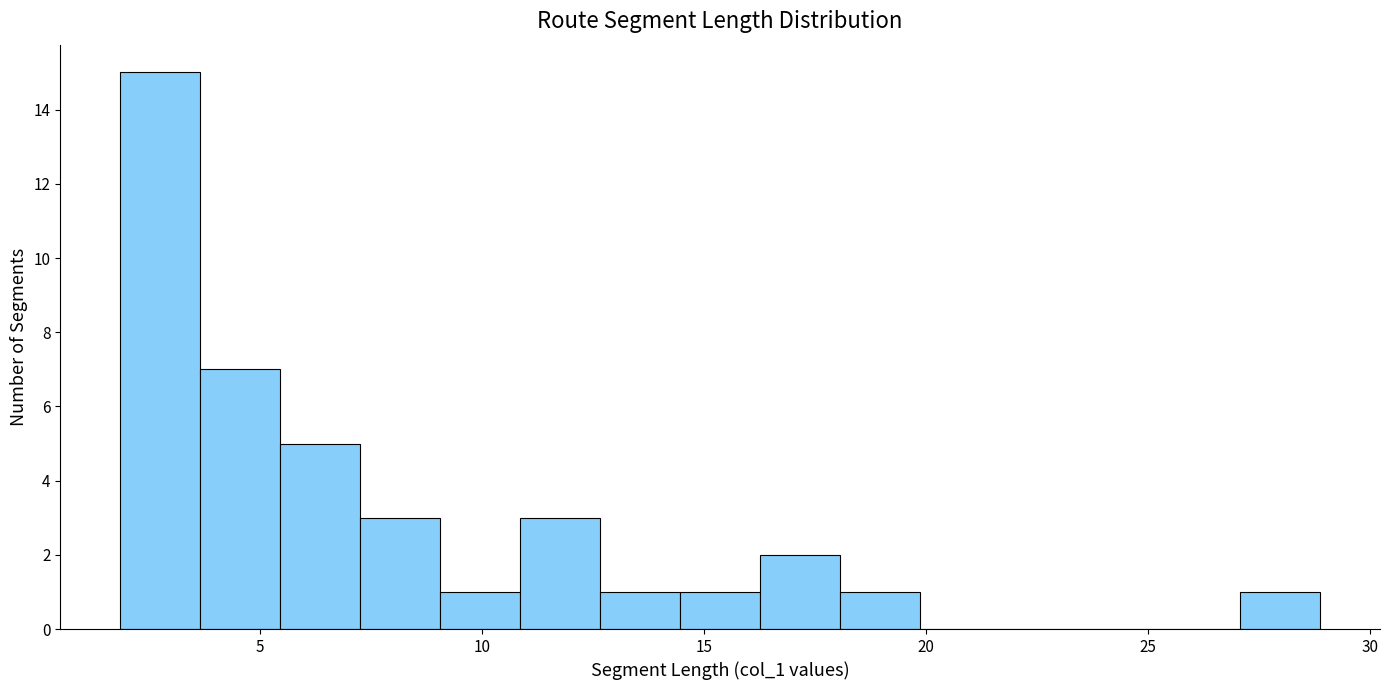

Around what value on the x-axis is the tallest bar? Give the approximate position of its centre, as read against the axis.

3.0